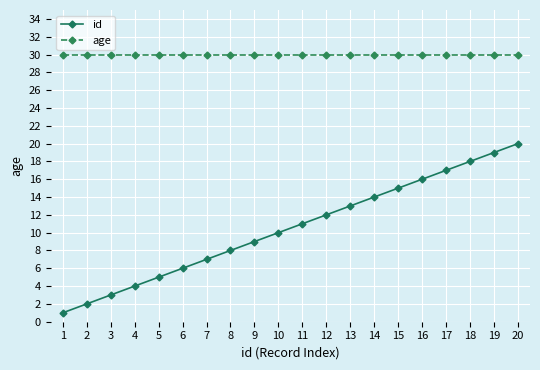

True or false: age and id cross at least once.

False